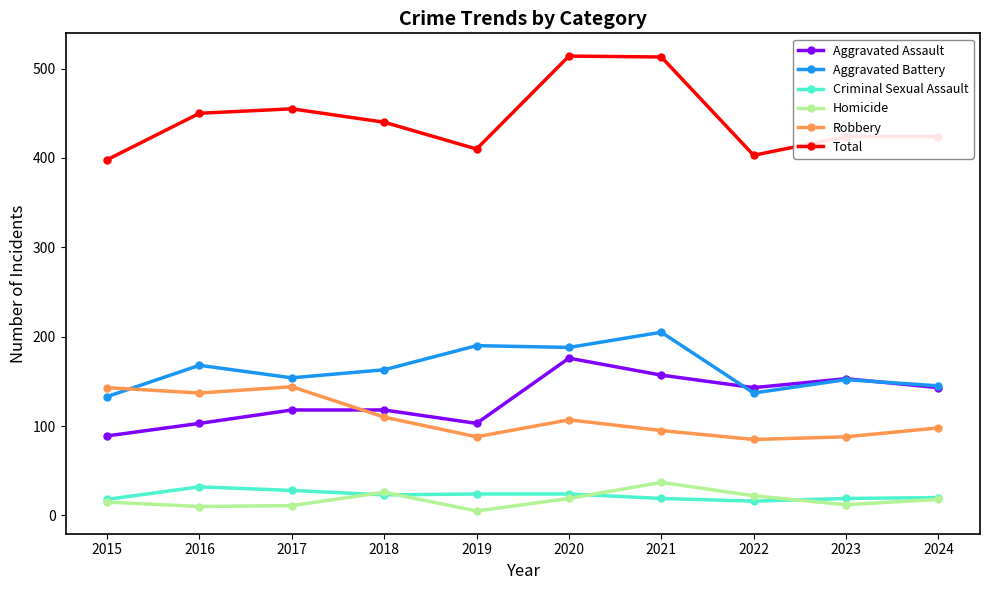

Count the number of categories in the chart.

10